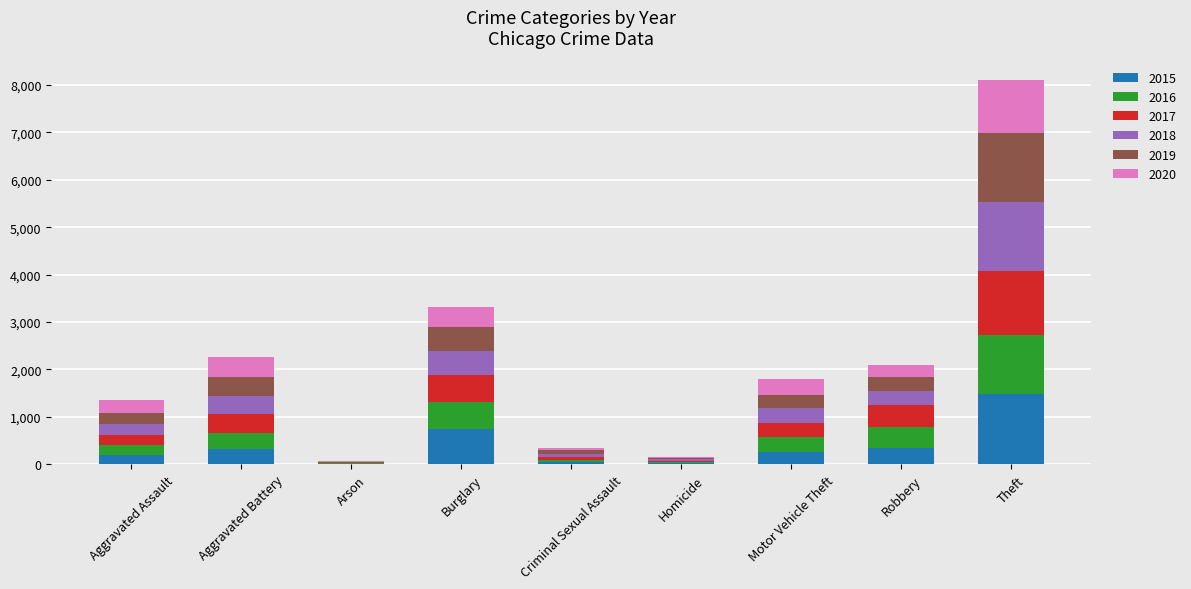

How many distinct data groups are displayed?

6